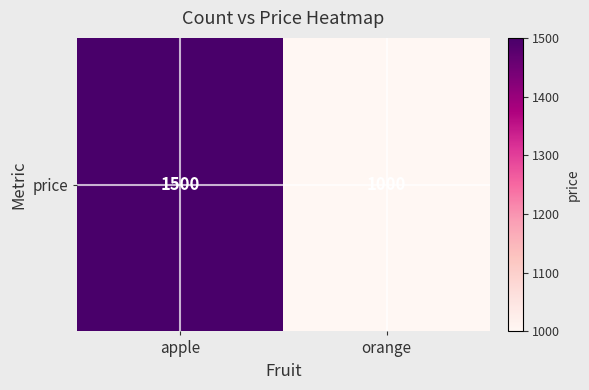

Reading left to right, extract all data points from this chart.

apple=1500	orange=1000